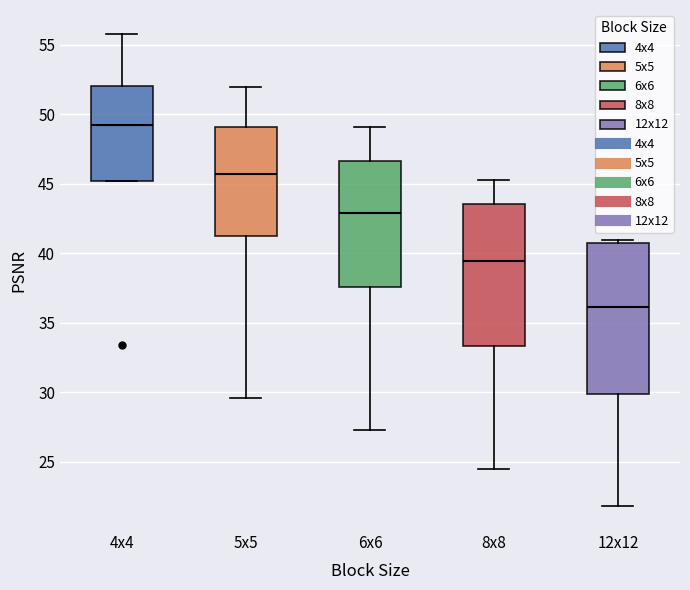

Reading left to right, read every box against the y-axis: the position of its median line, the range the box covers, and the ends of its whiskers. The values are not printed on the chart, so give them approximately, as read against the axis.

4x4: median 49.5, box 45.0 to 52.0, whiskers 45.0 to 56.0
5x5: median 45.5, box 41.0 to 49.0, whiskers 29.5 to 52.0
6x6: median 43.0, box 37.5 to 46.5, whiskers 27.5 to 49.0
8x8: median 39.5, box 33.5 to 43.5, whiskers 24.5 to 45.0
12x12: median 36.0, box 30.0 to 40.5, whiskers 22.0 to 41.0